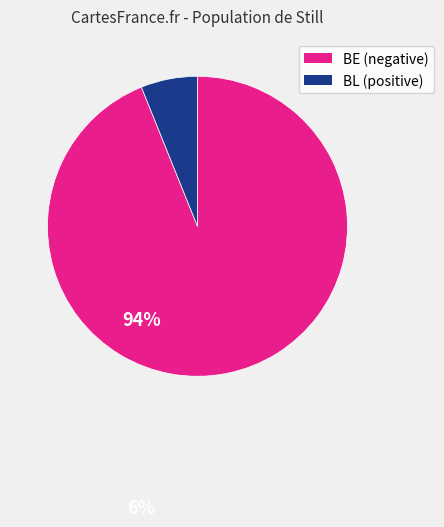

Does any single category account for the majority?

Yes